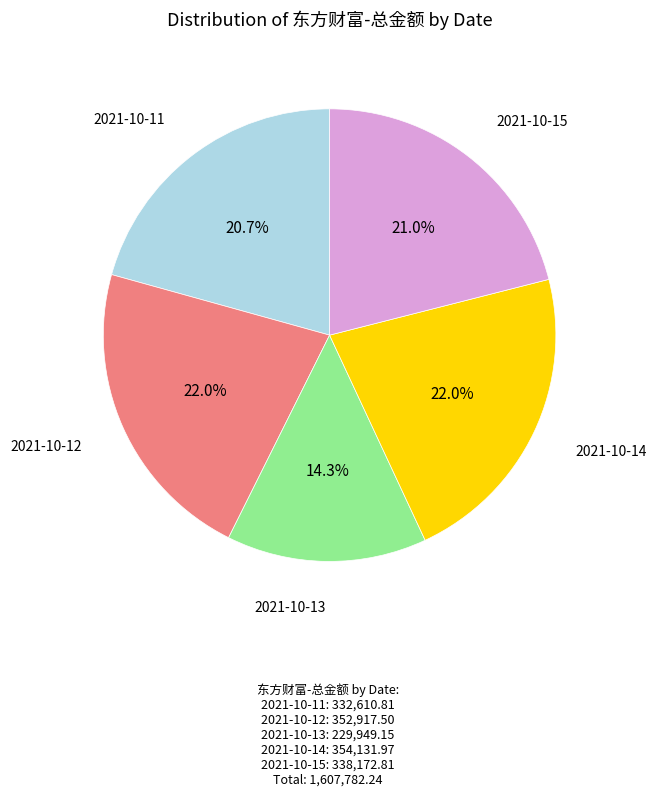

What is the smallest slice in the pie chart?

2021-10-13